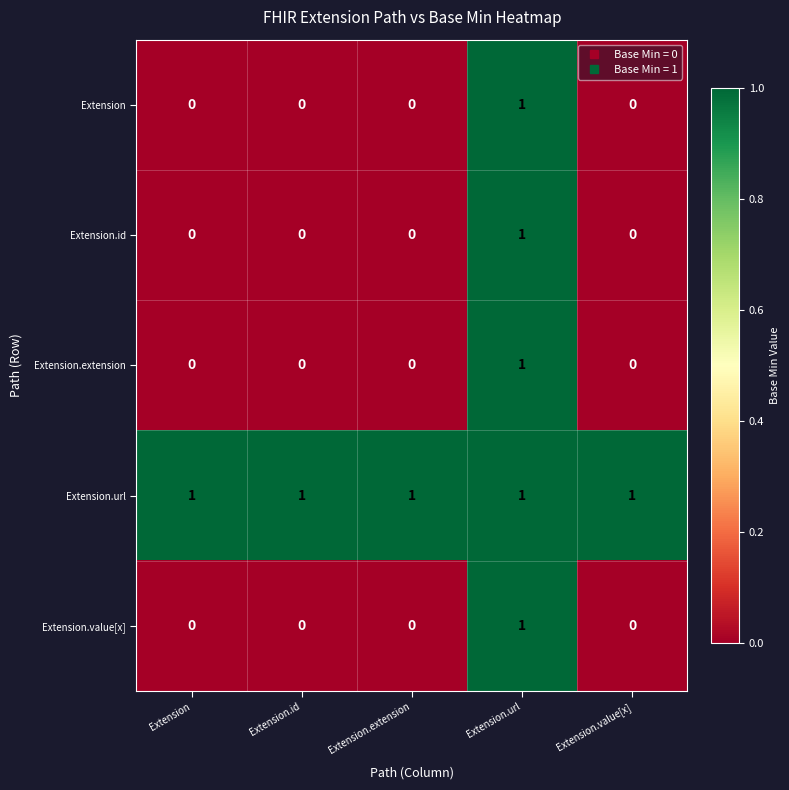

What is the total value across all series at Extension.value[x]?

1